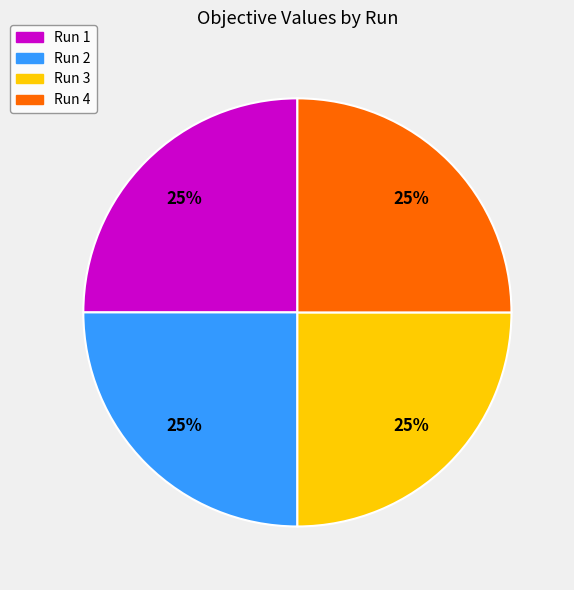

To the nearest percent, what percentage of the pie is Run 1?

25%